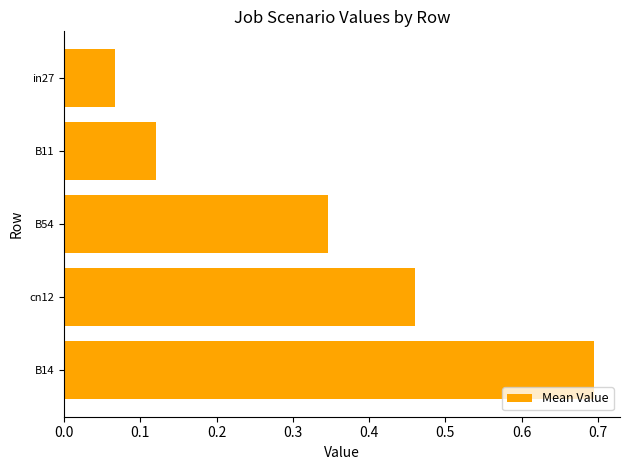

What is the sum of the values at cn12 and B11?

0.6